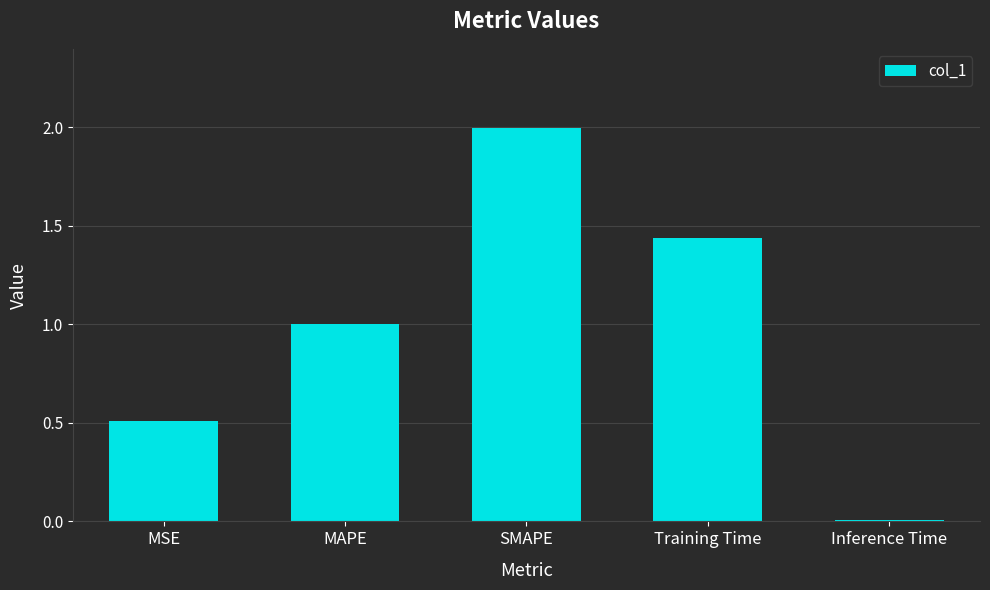

Which category has the lowest value across all series?

Inference Time